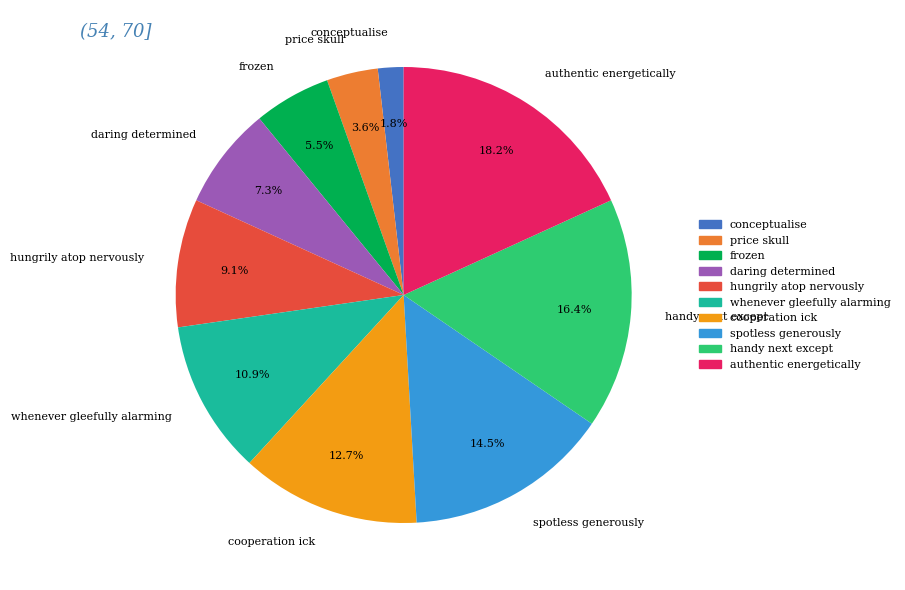

What is the largest slice in the pie chart?

authentic energetically